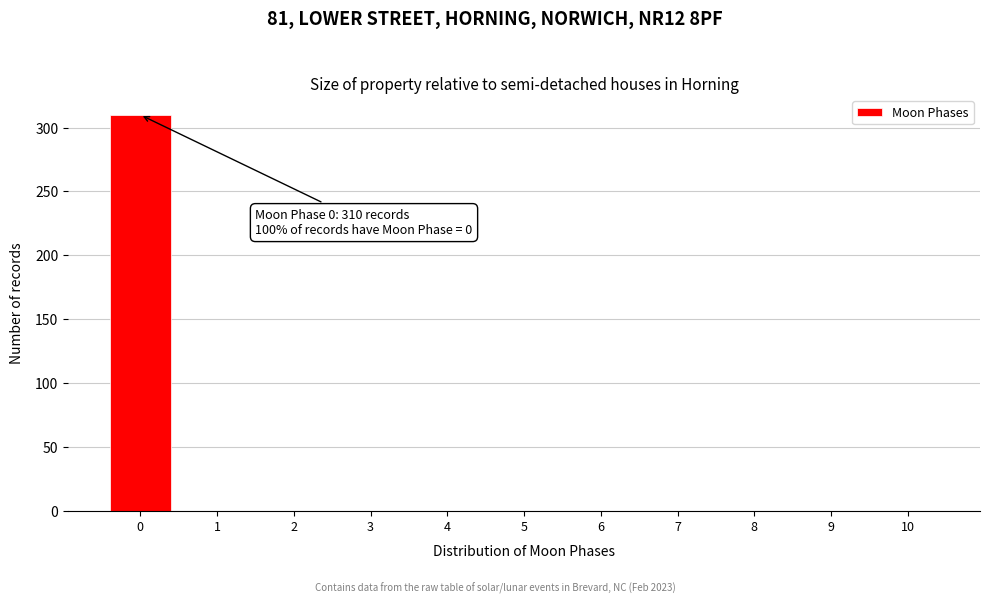

Over which range of the x-axis is the bar tallest?

-0.5 to 0.5